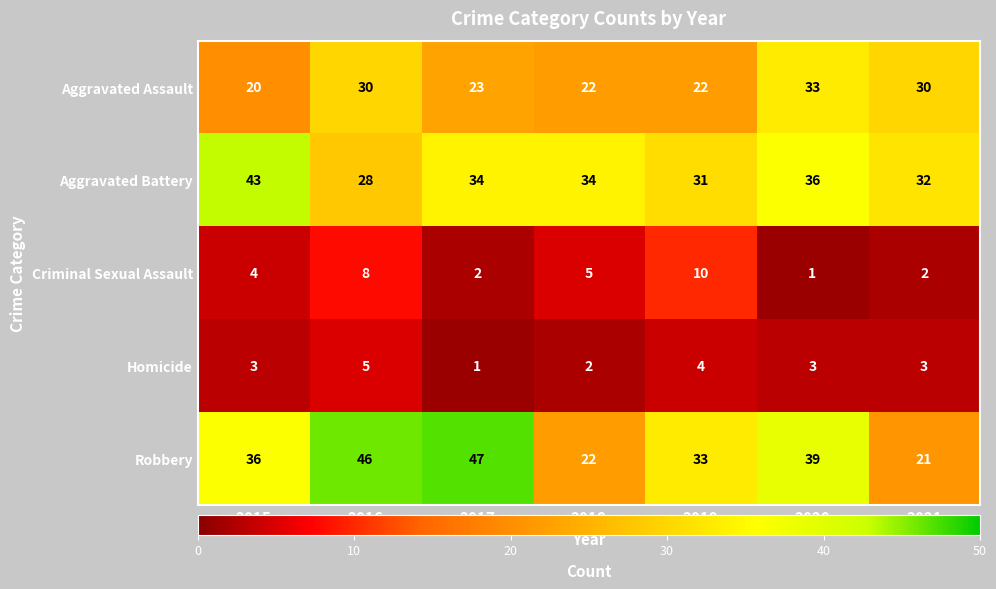

At which label is Criminal Sexual Assault closest to 5?

2018